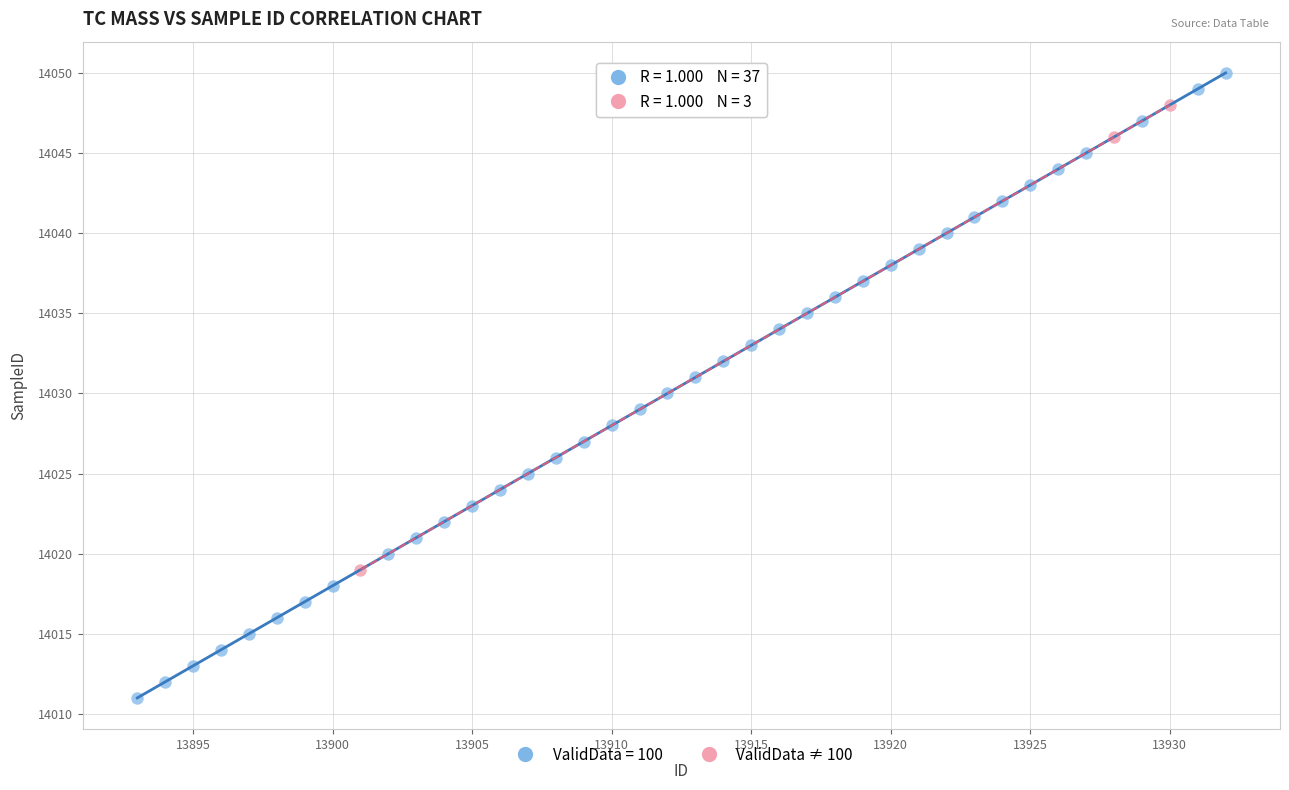

Which series contains the lowest Y value?

ValidData = 100